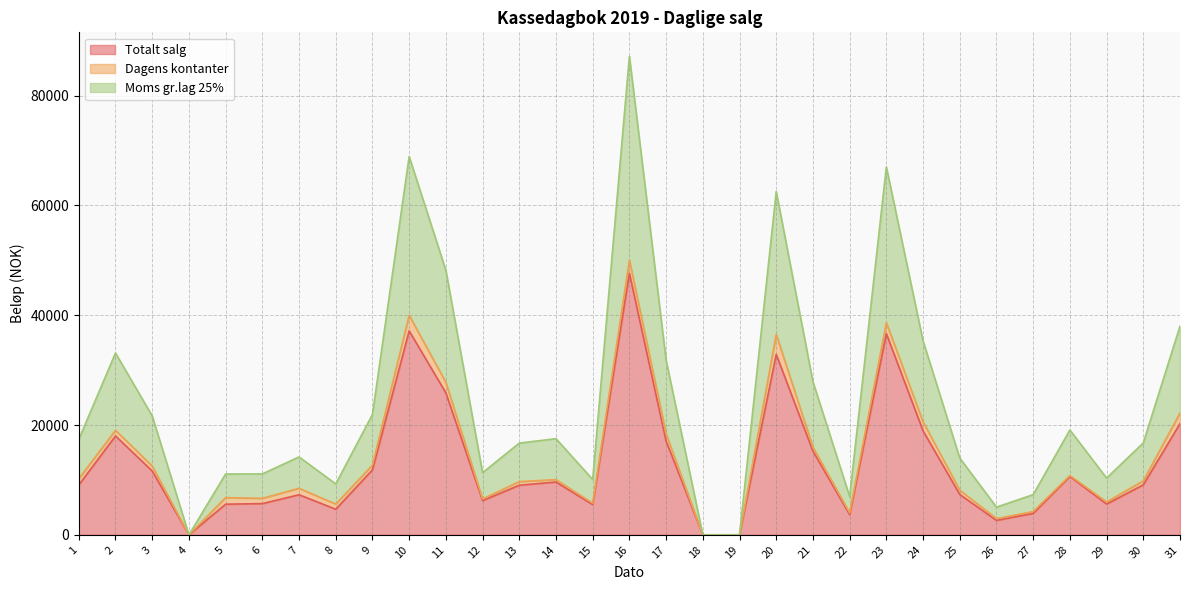

At which category does Totalt salg reach its first local valley?

4